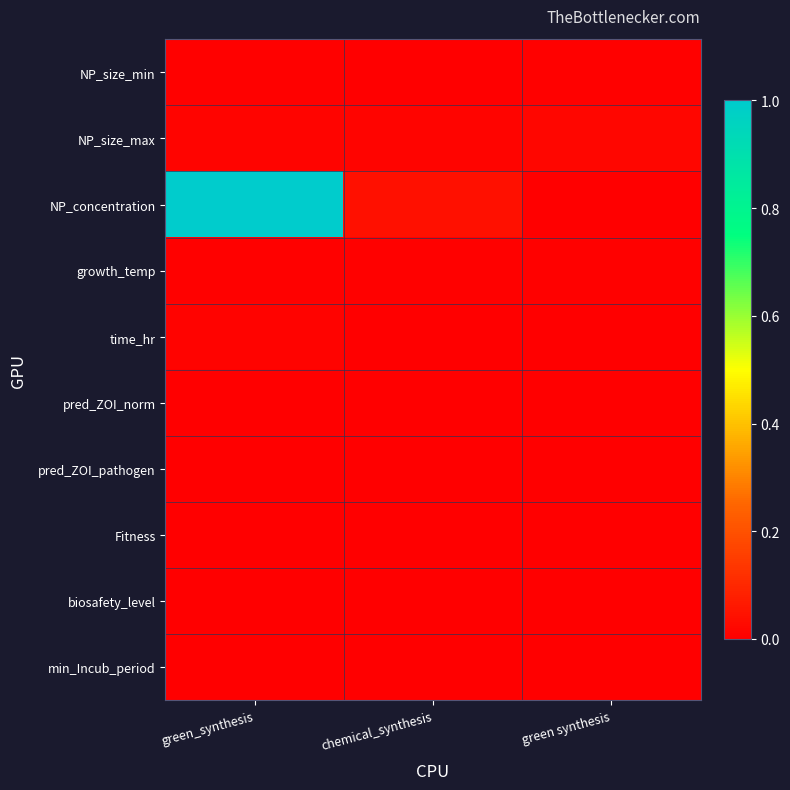

Rank the series at green synthesis from lowest to highest value.

Fitness, min_Incub_period, NP_concentration, biosafety_level, pred_ZOI_pathogen, pred_ZOI_norm, time_hr, growth_temp, NP_size_min, NP_size_max